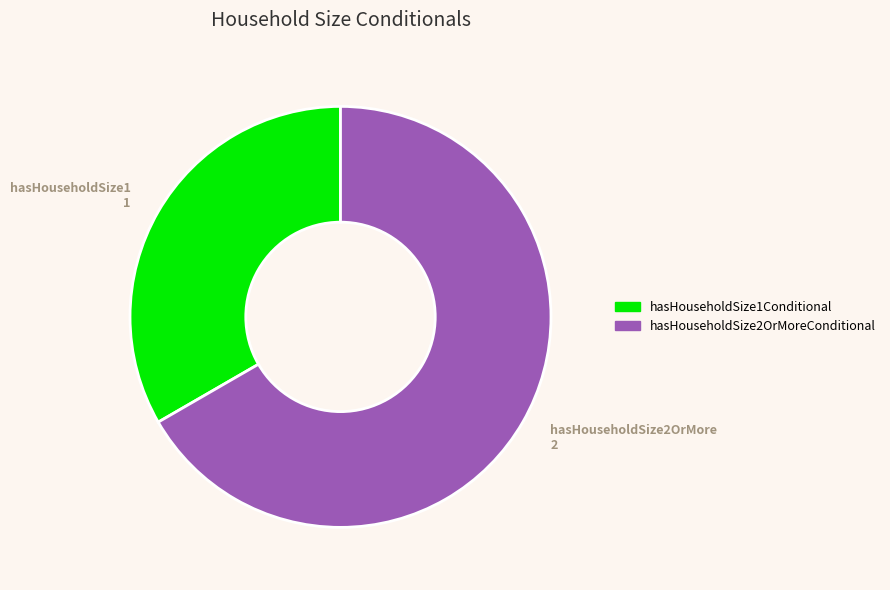

Between hasHouseholdSize1Conditional and hasHouseholdSize2OrMoreConditional, which is larger?

hasHouseholdSize2OrMoreConditional